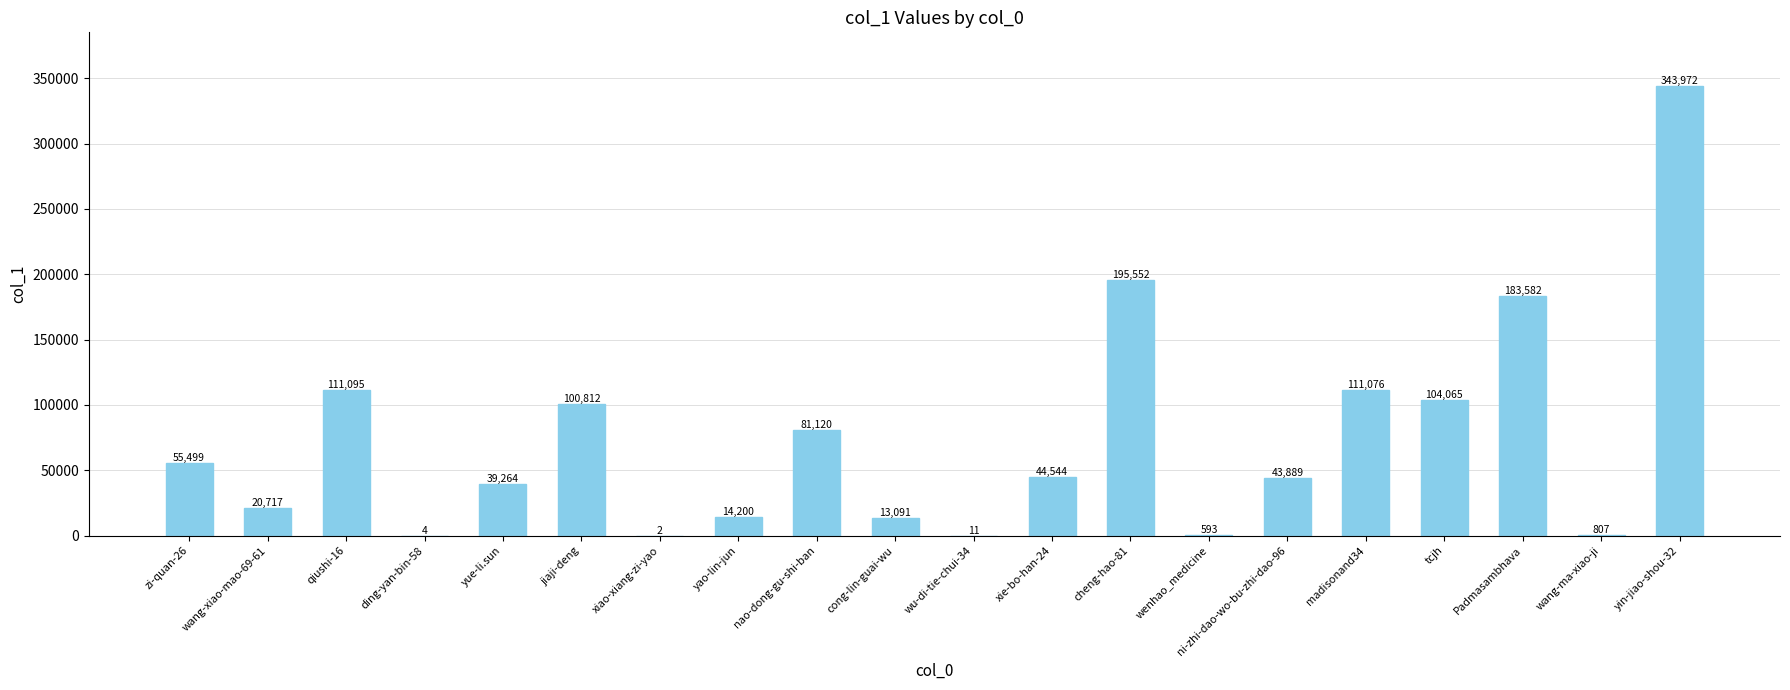

The value at yin-jiao-shou-32 is 137628. True or false?

False